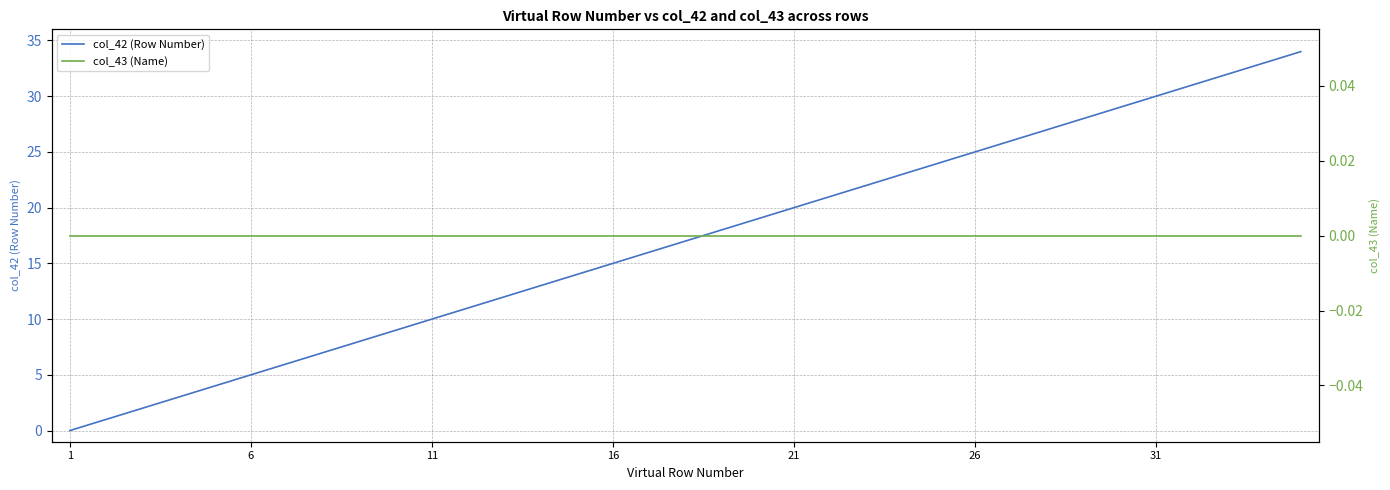

The value of col_42 (Row Number) at 18 is 8. True or false?

False